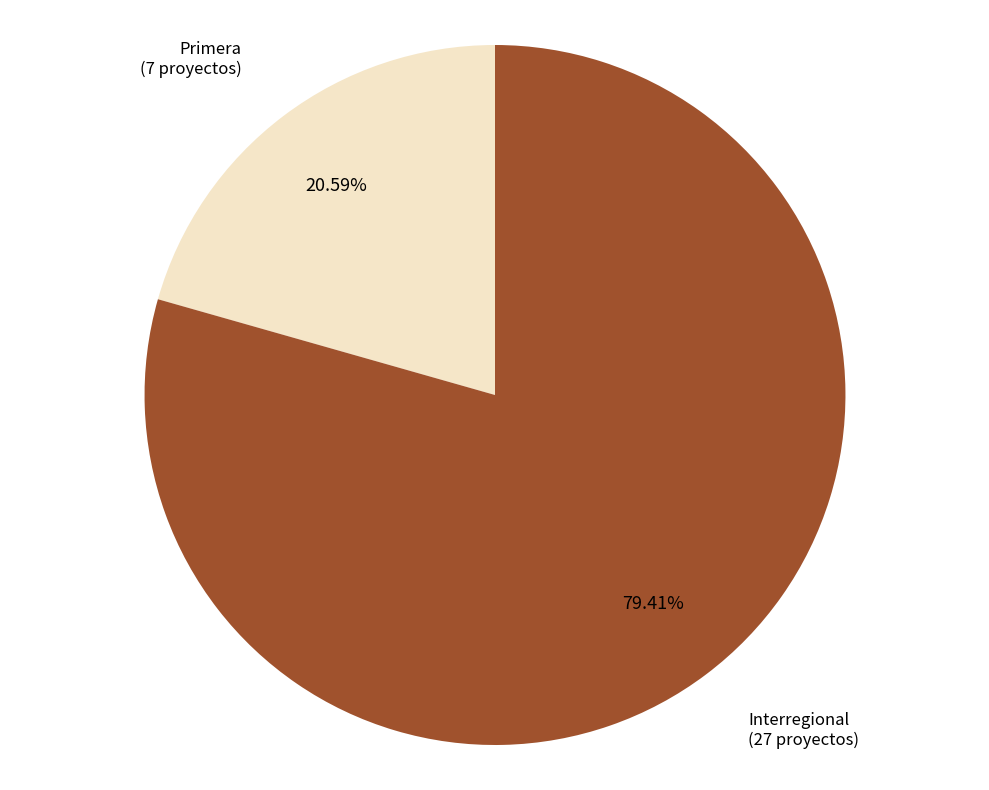

To the nearest percent, what is the combined percentage of Interregional and Primera?

100%